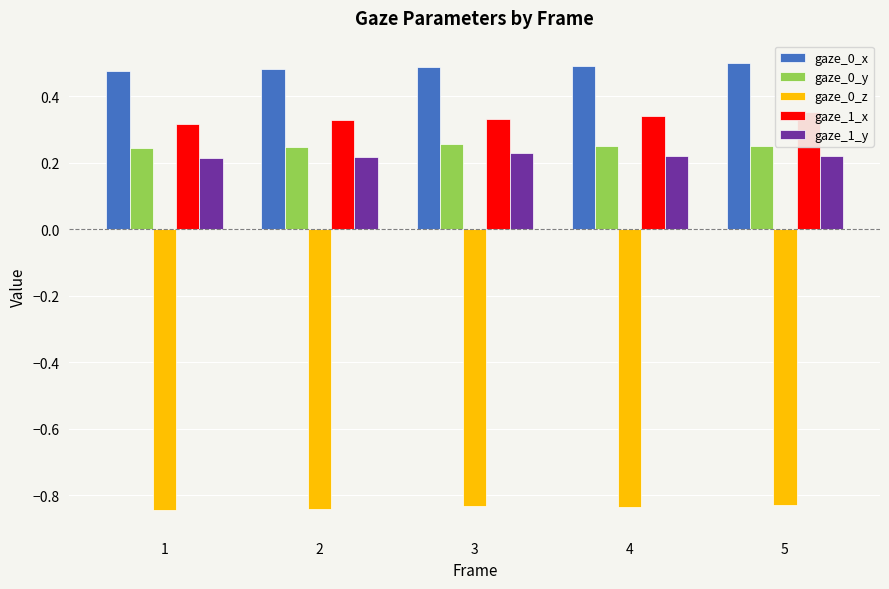

Where is gaze_1_y nearest to the value 0?

1